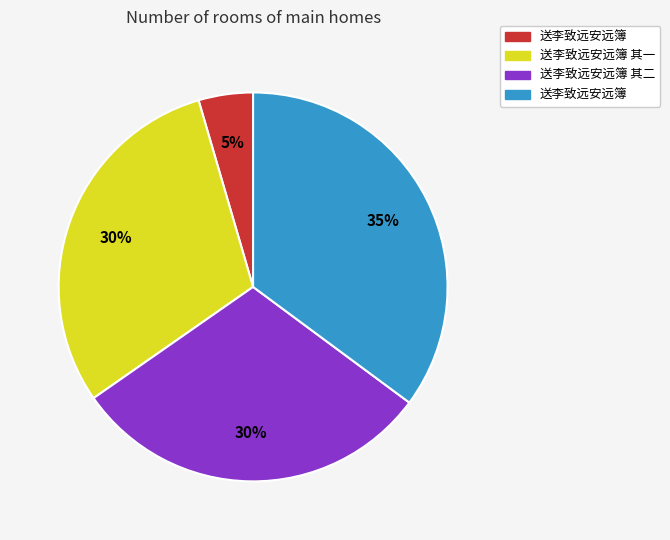

To the nearest percent, what is the average slice percentage?

25%